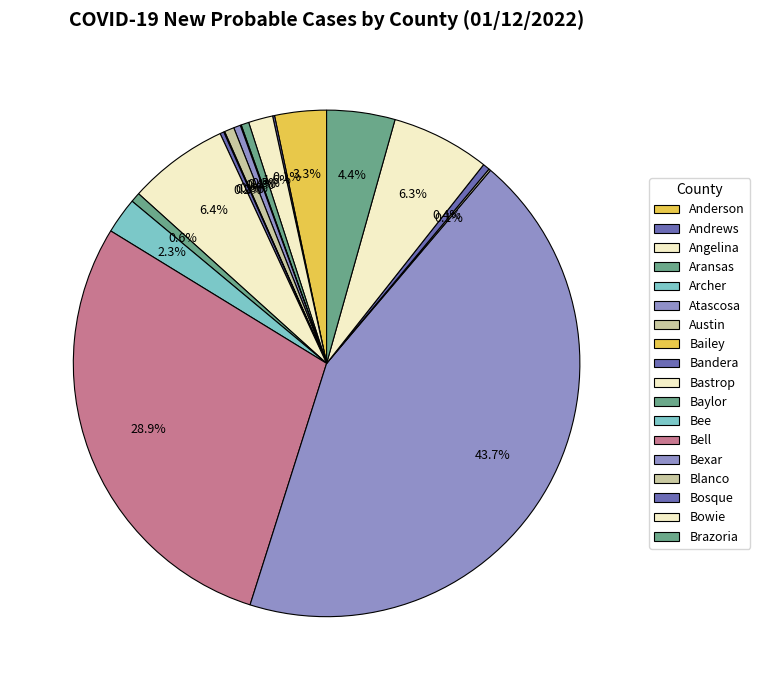

Does Bowie account for over 50% of the chart?

No